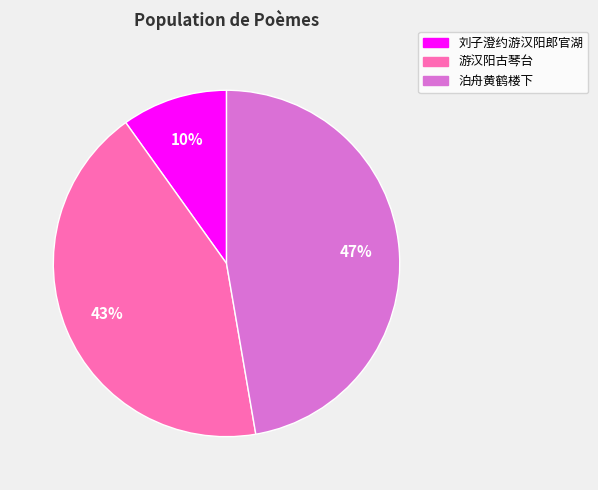

To the nearest percent, what is the average slice percentage?

33%